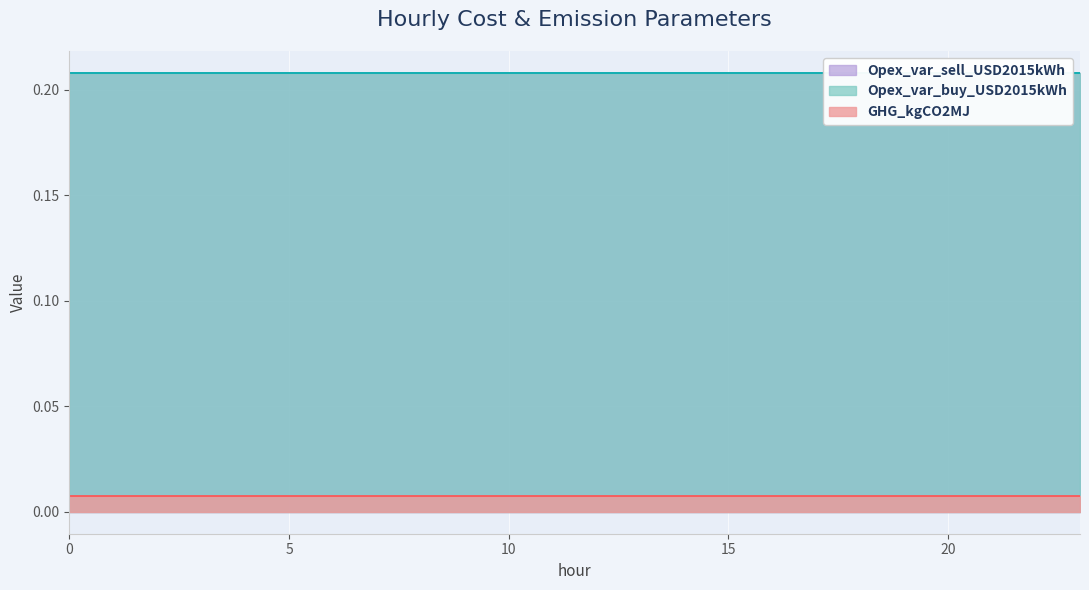

What is the difference between the highest and lowest values at 8?

0.2